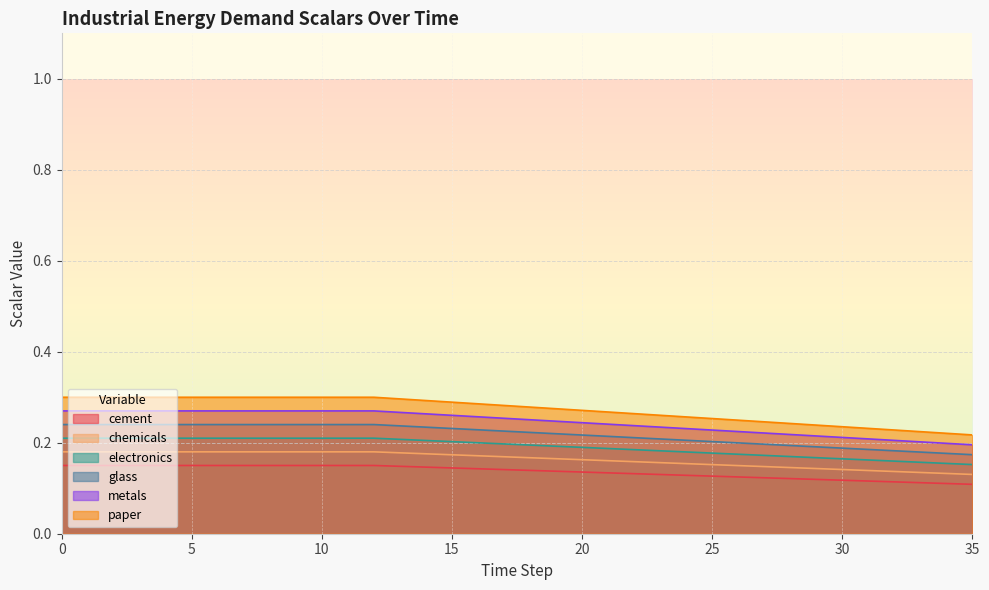

Rank the series by their average value, from highest to lowest.

paper, metals, glass, electronics, chemicals, cement